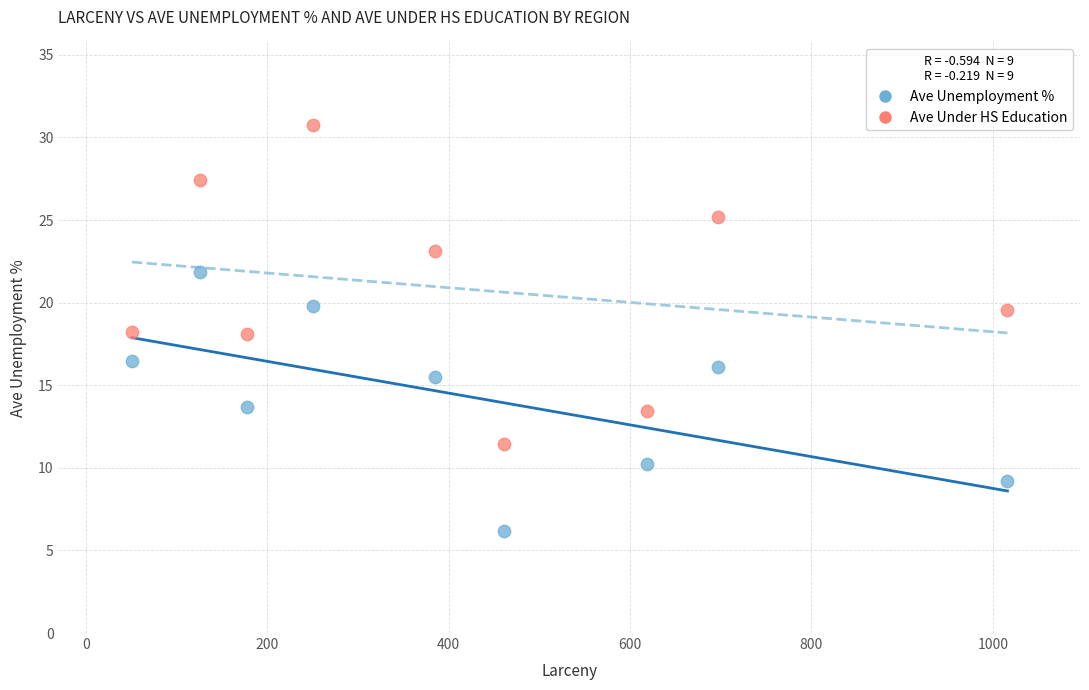

What is the X range (max minus min) for the scatter plot?

965.0